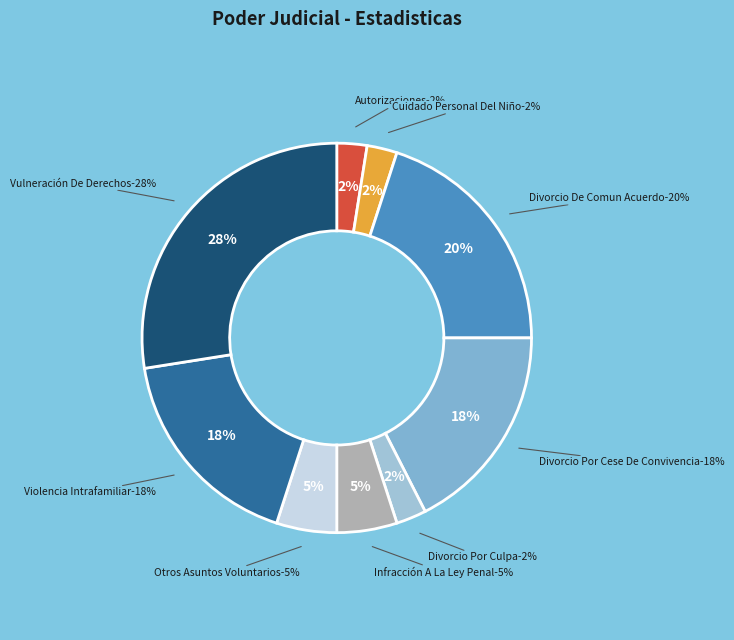

To the nearest percent, what portion does Infracción A La Ley Penal represent?

5%